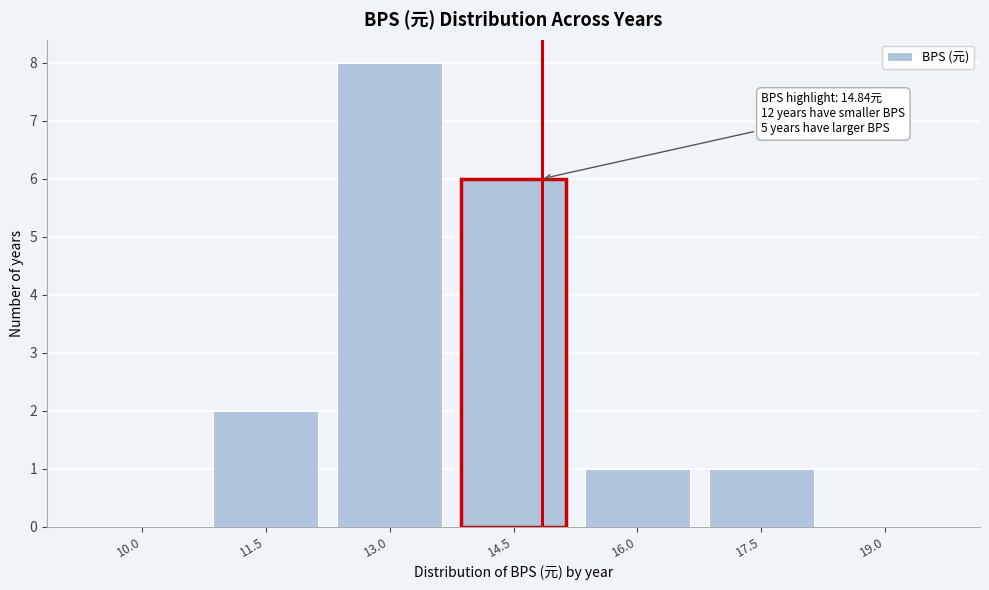

Reading left to right, list all the values displayed in this chart.

10.0=0	11.5=2	13.0=8	14.5=6	16.0=1	17.5=1	19.0=0